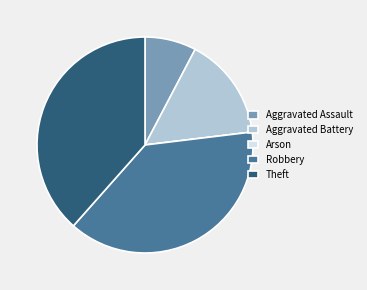

Is there any slice that represents more than half of the pie?

No